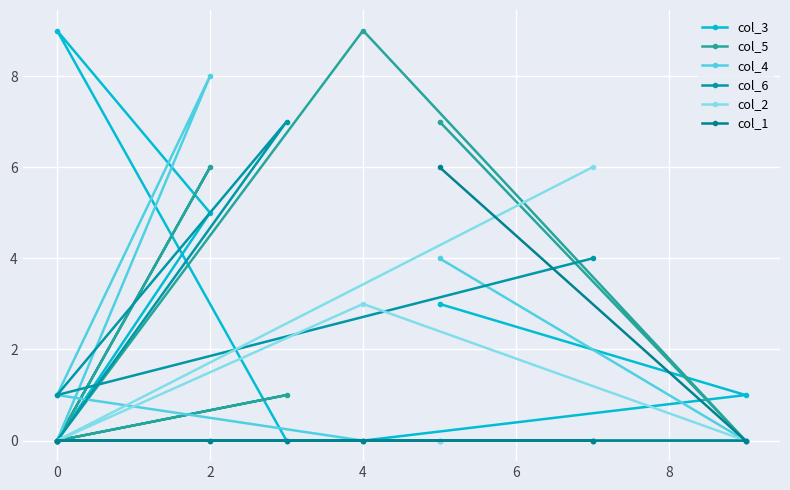

The value of col_2 at 0 is 4. True or false?

False